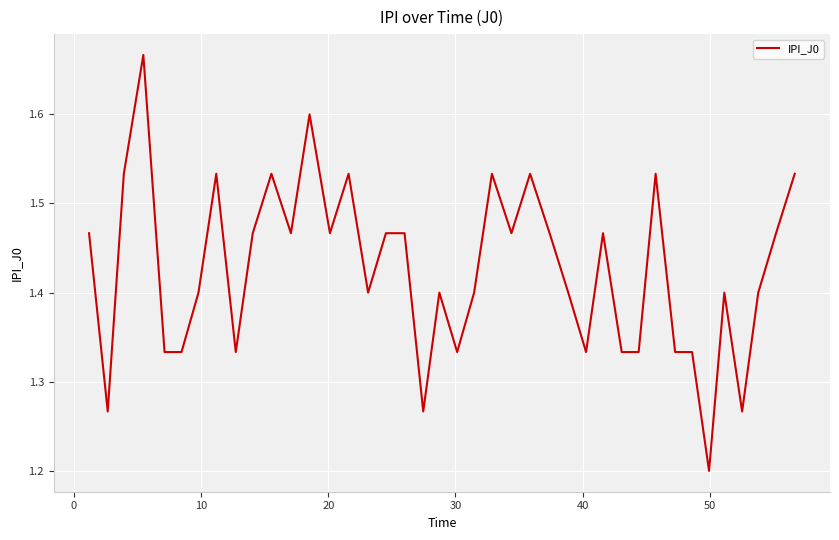

What is the minimum value shown in the chart?

1.2